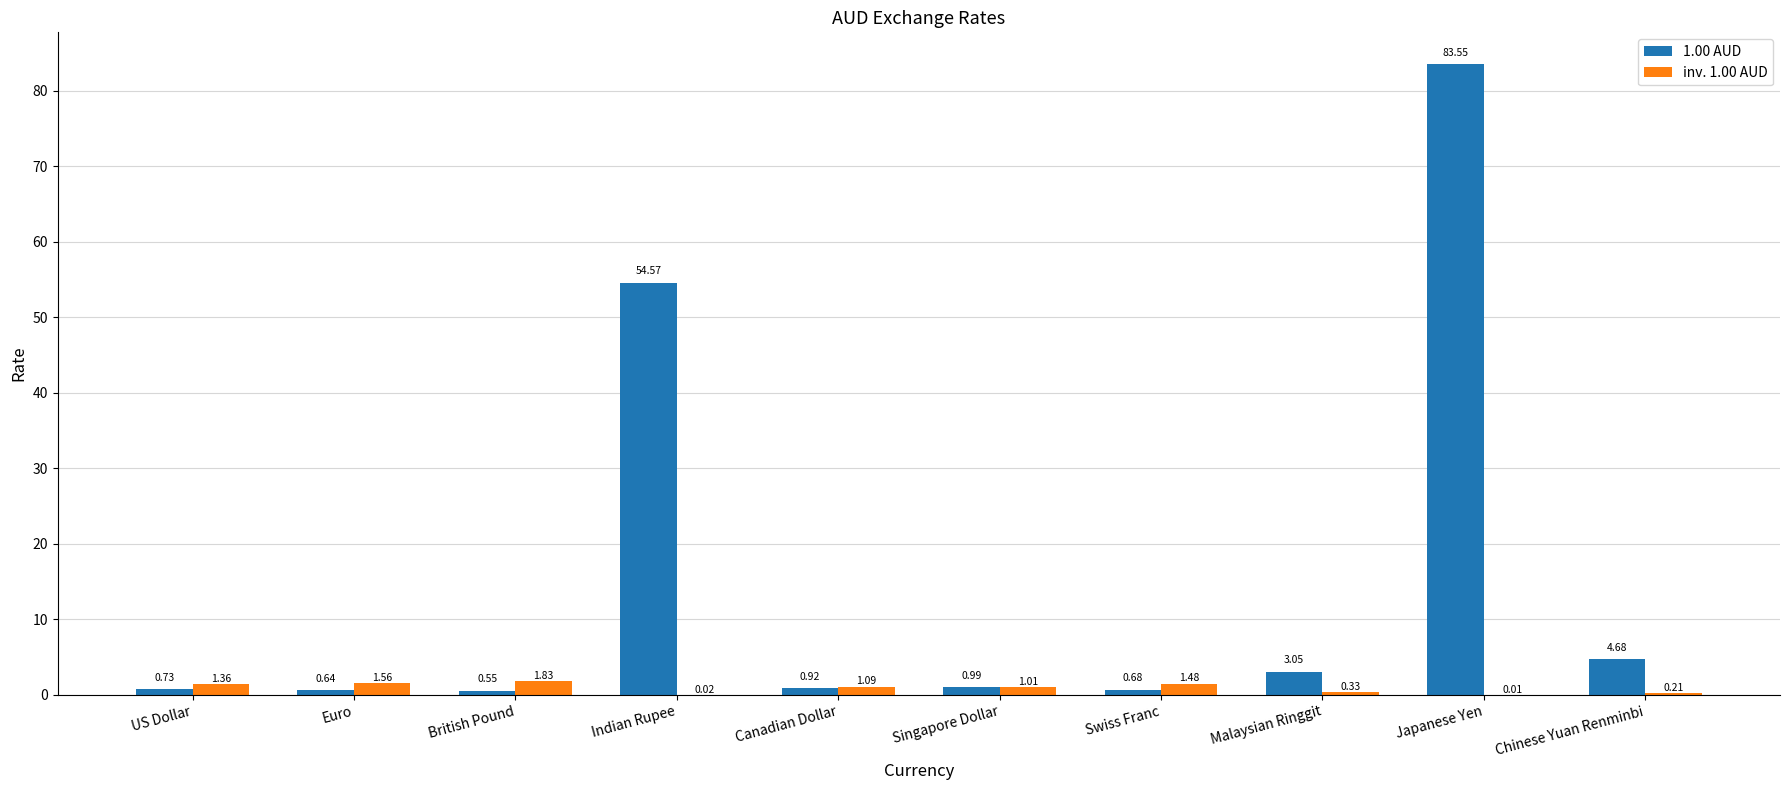

True or false: 1.00 AUD has a value of 21.7 at Japanese Yen.

False